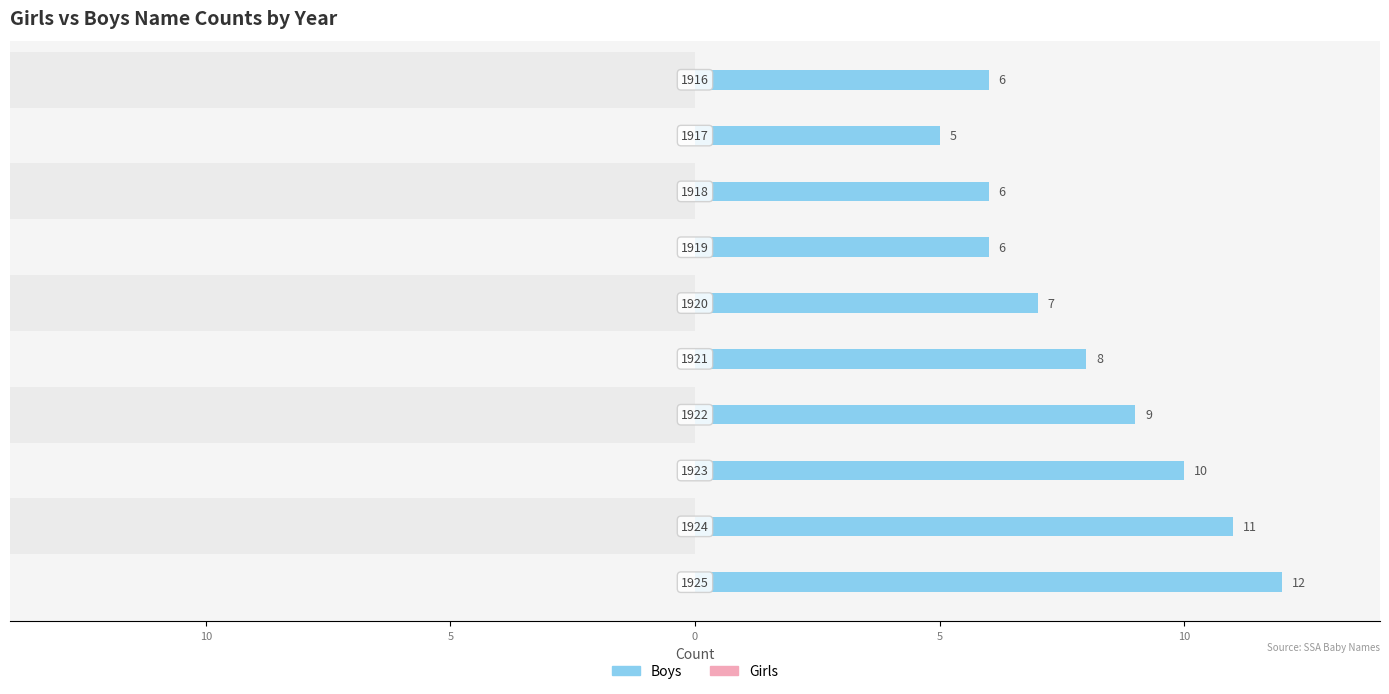

How many data points does each series have?

10